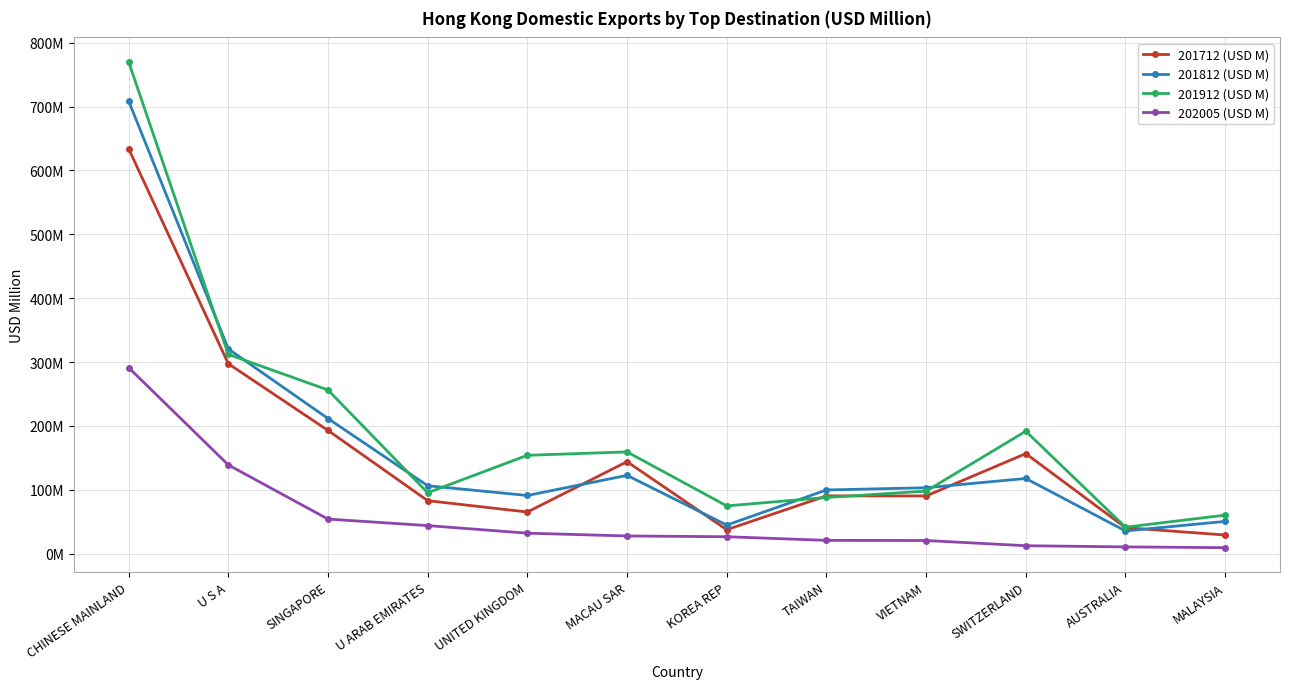

What is the label of the 3rd point from the right?

SWITZERLAND